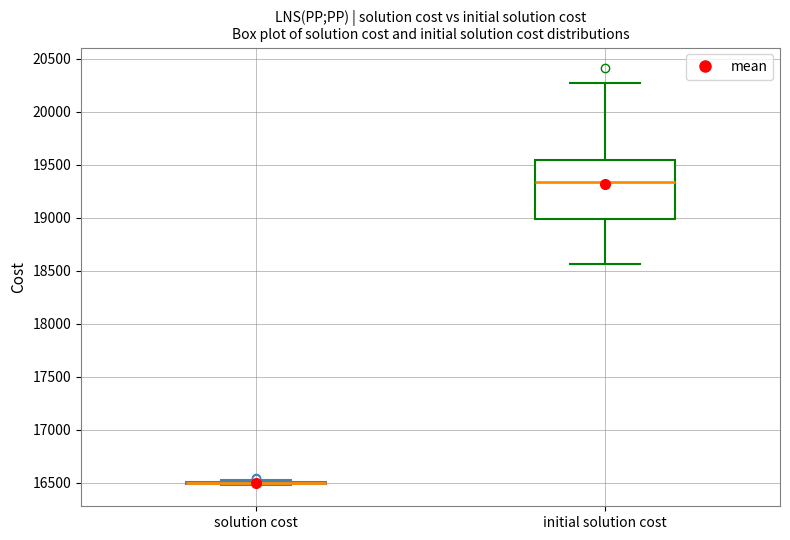

Reading left to right, read every box against the y-axis: the position of its median line, the range the box covers, and the ends of its whiskers. The values are not printed on the chart, so give them approximately, as read against the axis.

solution cost: box collapsed to a line at 16500, whiskers 16500 to 16550
initial solution cost: median 19350, box 19000 to 19550, whiskers 18550 to 20250